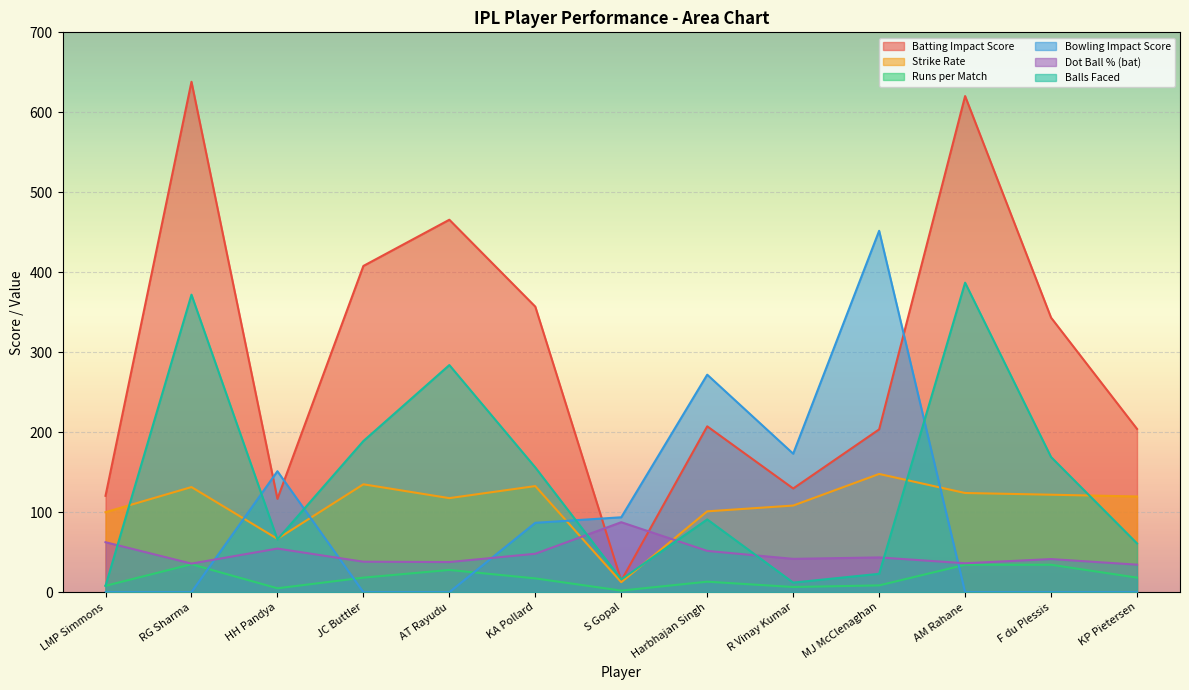

Is it true that Runs per Match equals 8.0 at LMP Simmons?

True